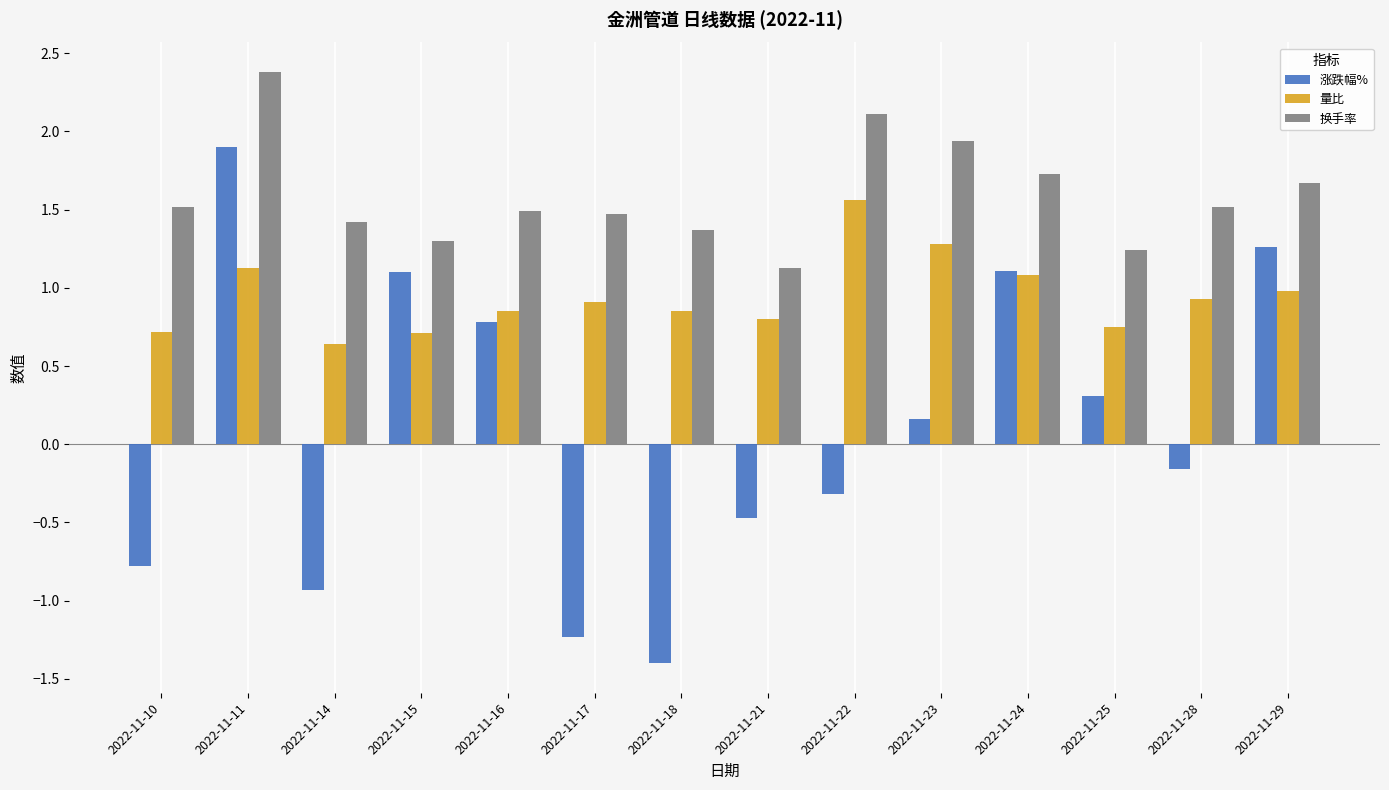

Which series has the widest spread of values?

涨跌幅%